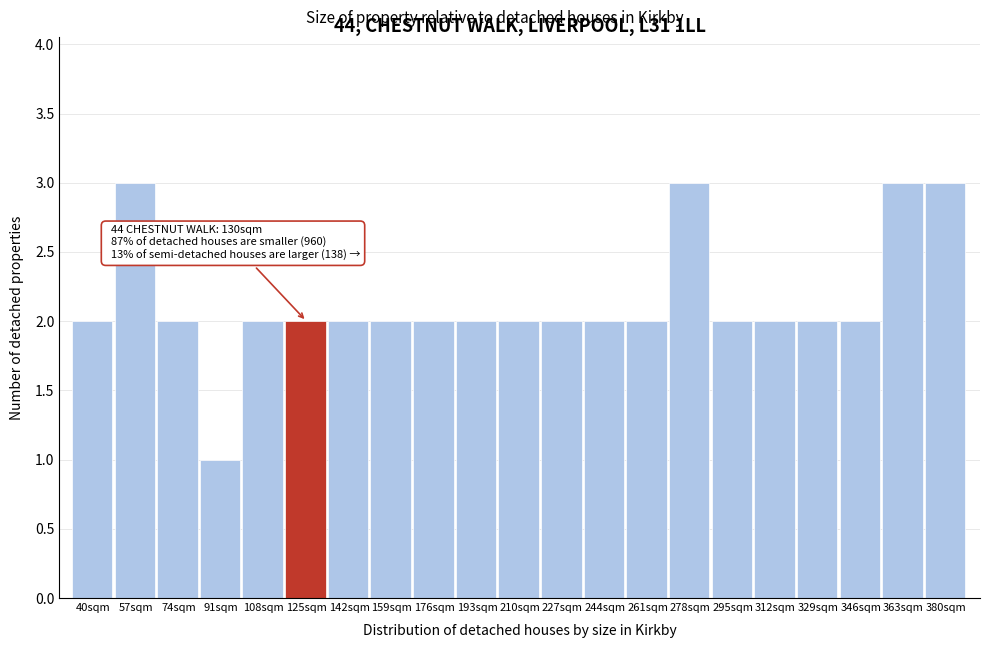

Reading left to right, extract all data points from this chart.

2	3	2	1	2	2	2	2	2	2	2	2	2	2	3	2	2	2	2	3	3